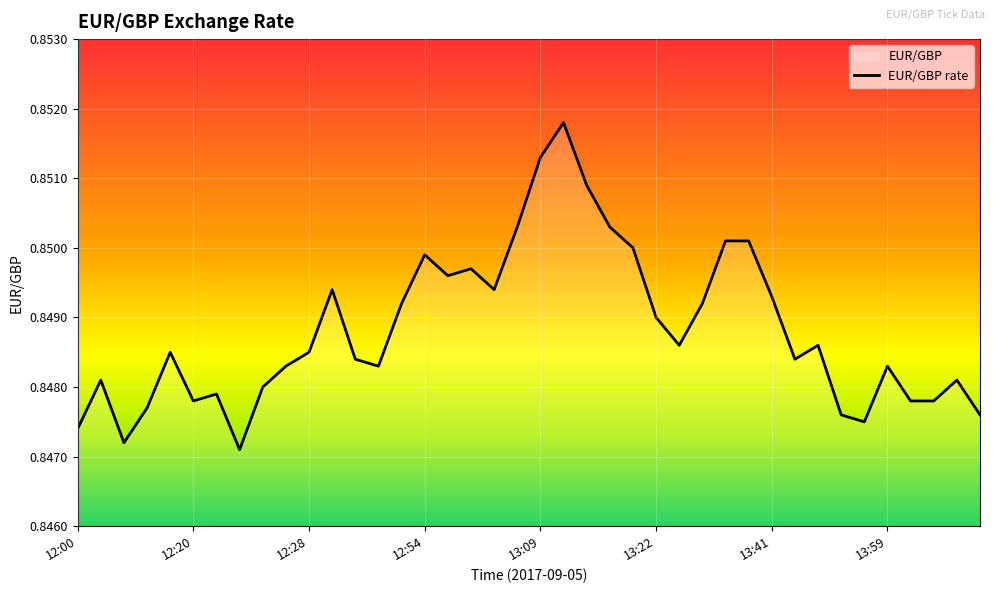

How many points are higher than both their immediate neighbors (excluding endpoints)?

10